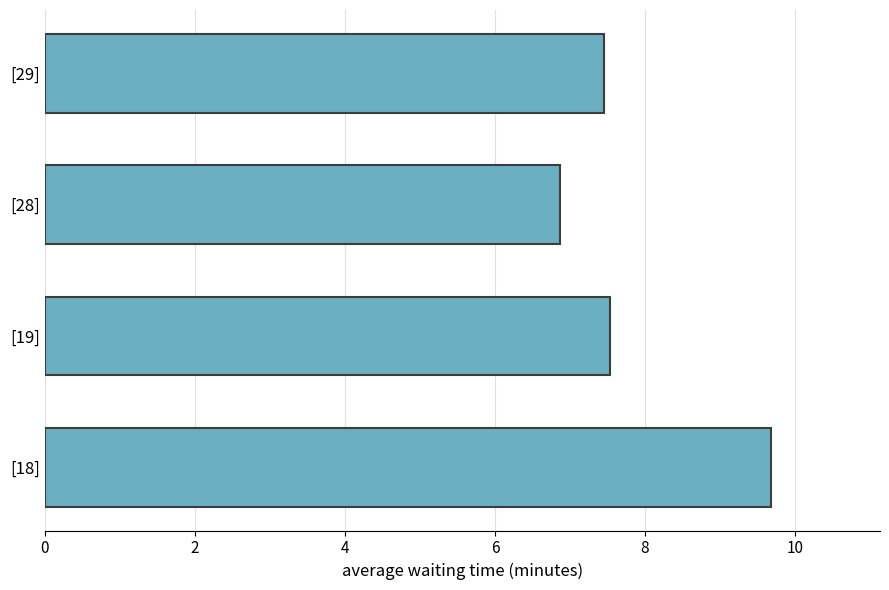

Reading bottom to top, extract all data points from this chart.

9.7	7.5	6.9	7.5